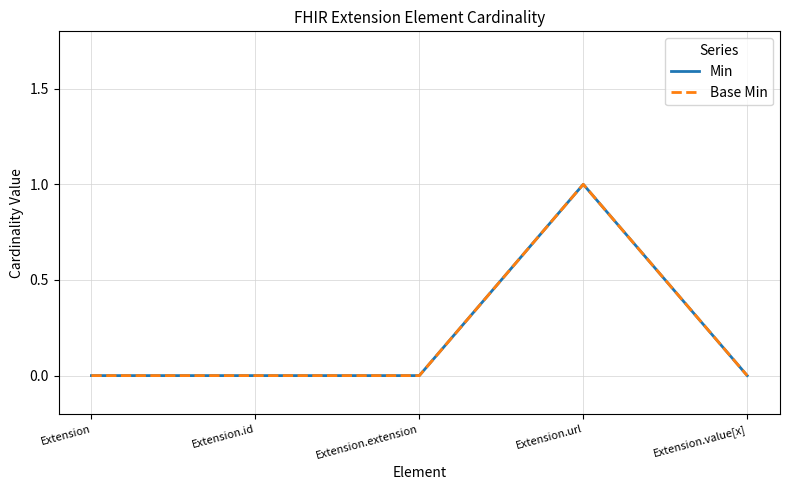

Does the chart have visible grid lines?

Yes